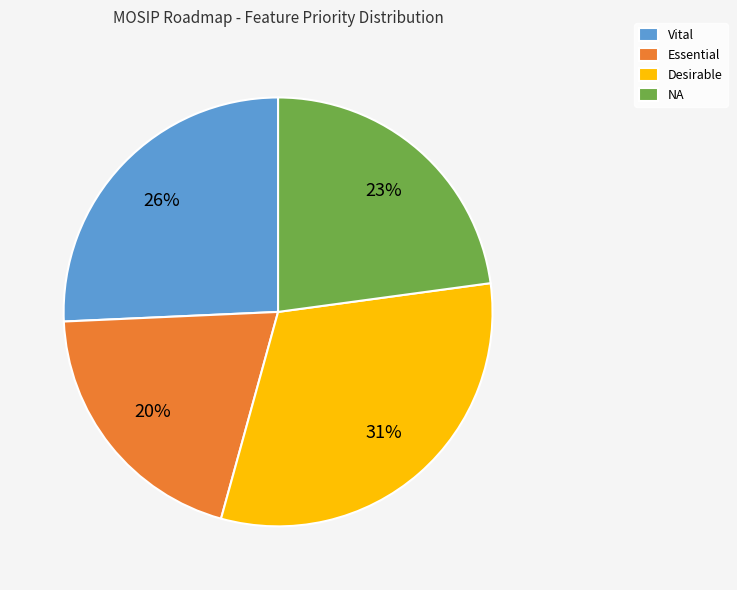

How many slices are in this pie chart?

4